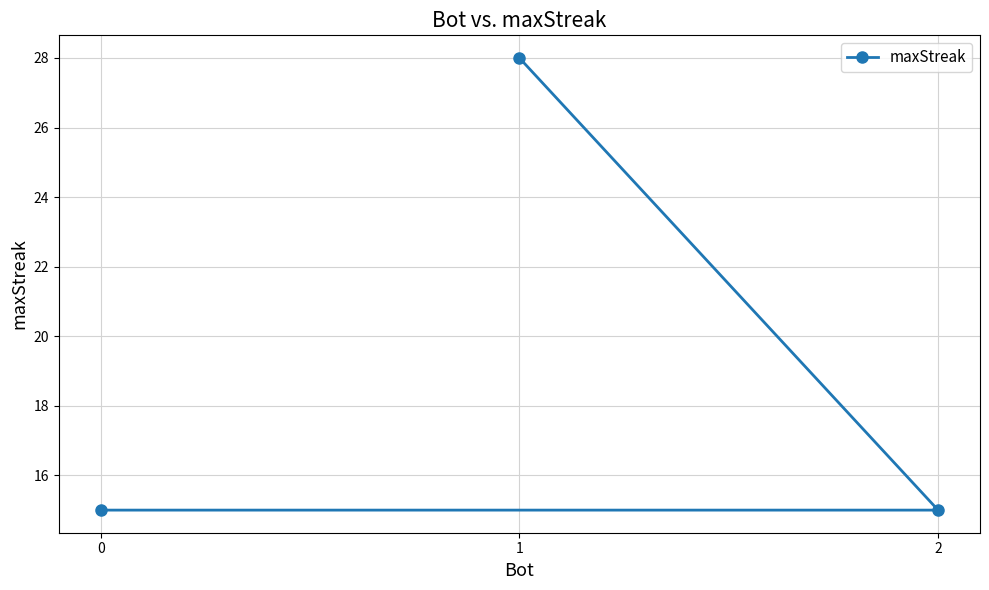

Rank the categories by value from lowest to highest.

2, 0, 1